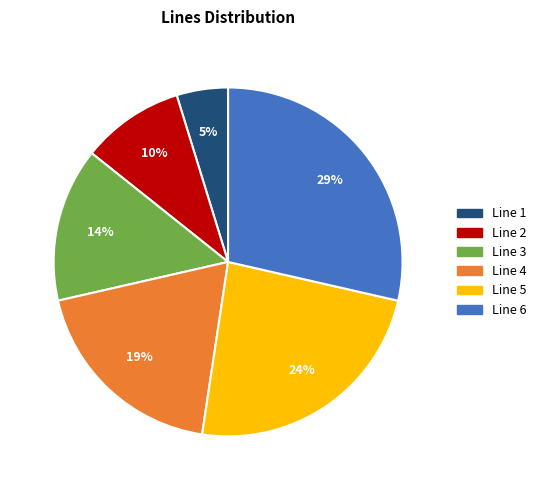

Which slice is the smallest?

Line 1